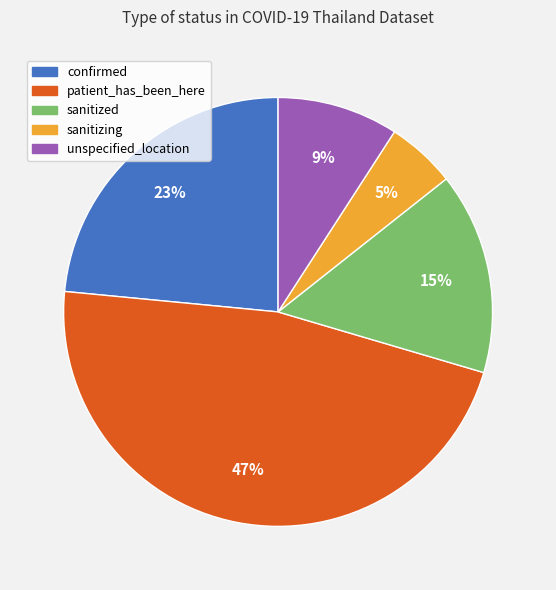

To the nearest percent, what portion does confirmed represent?

23%